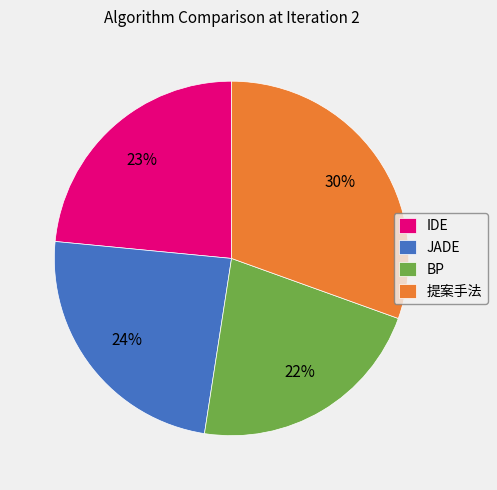

Do 提案手法 and BP together represent more than half of the pie?

Yes